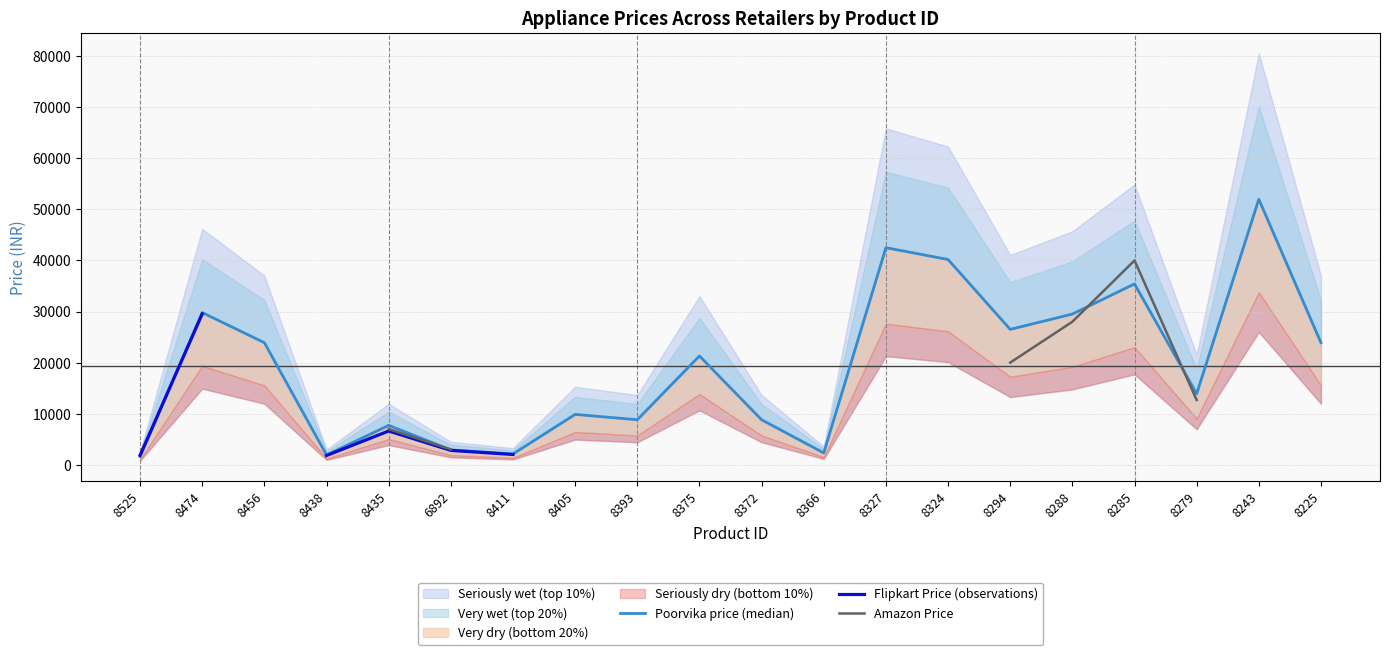

What is the sum of all Poorvika price (median) values?

384764.0